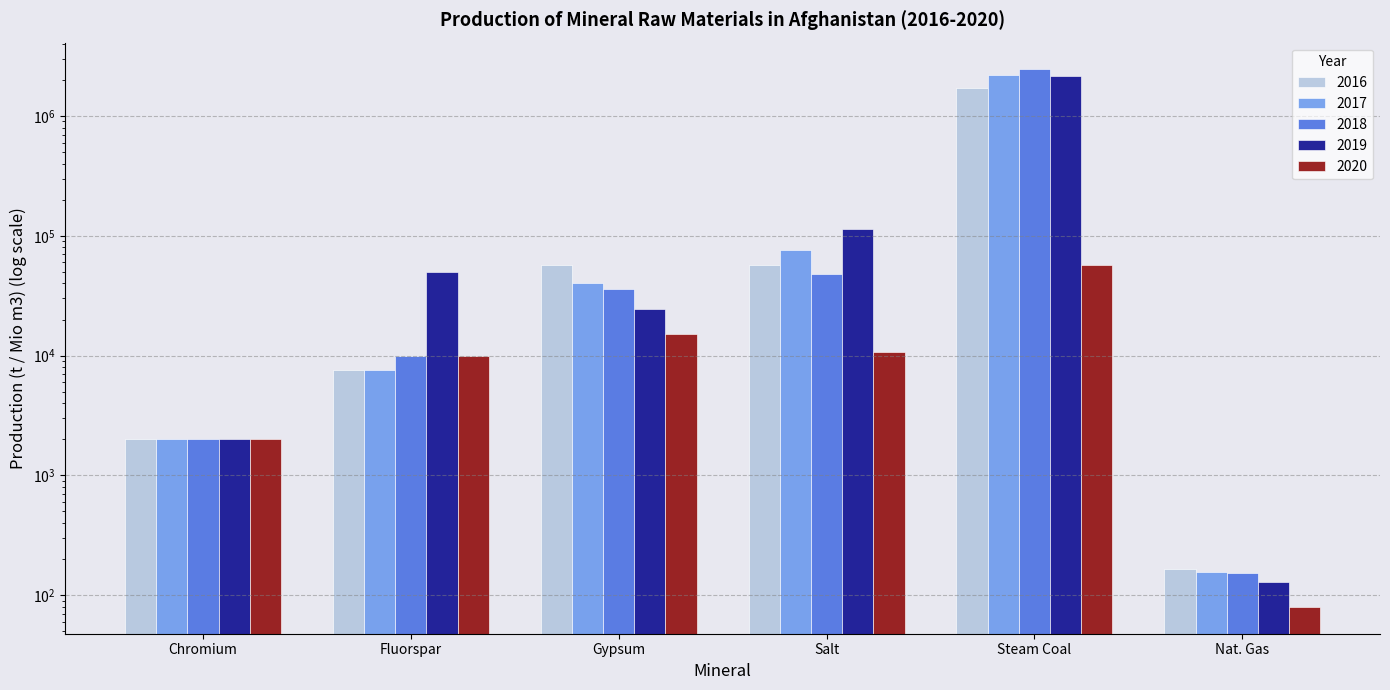

What is the total value across all series at Gypsum?

172581